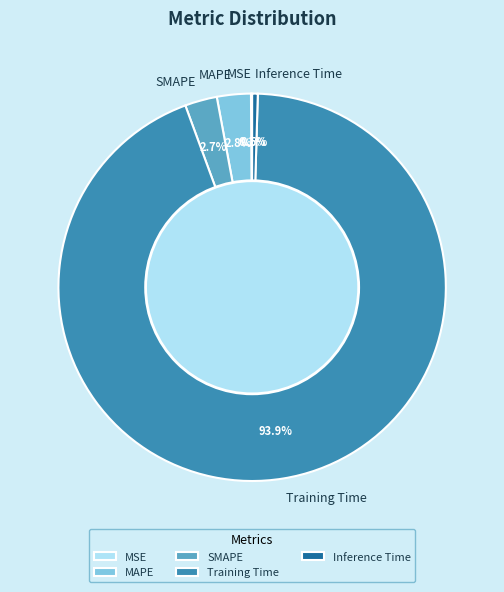

Is there any slice that represents more than half of the pie?

Yes